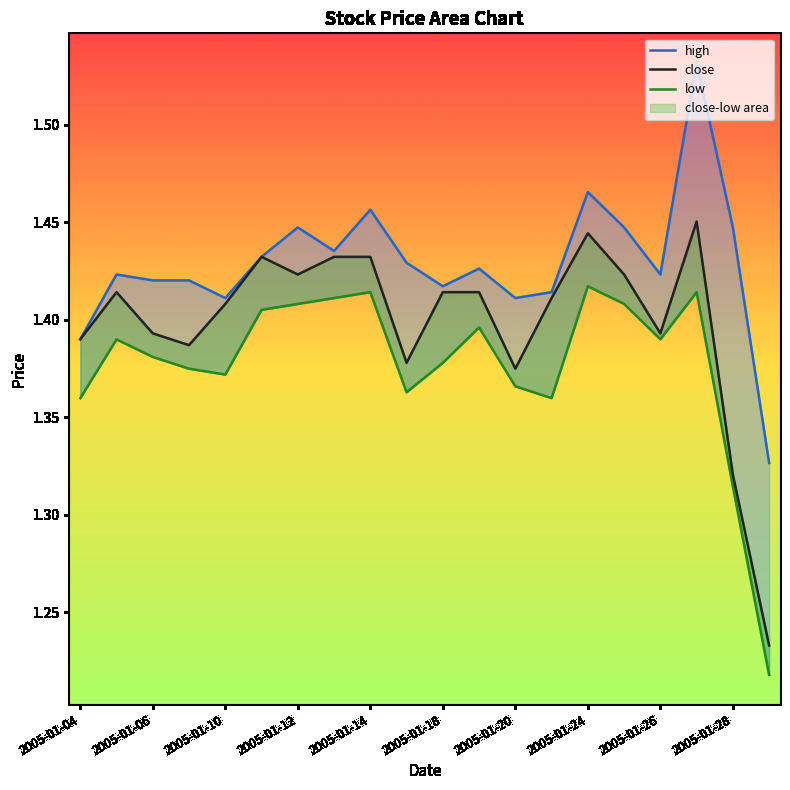

Is it true that high equals 2.3 at 2005-01-10?

False